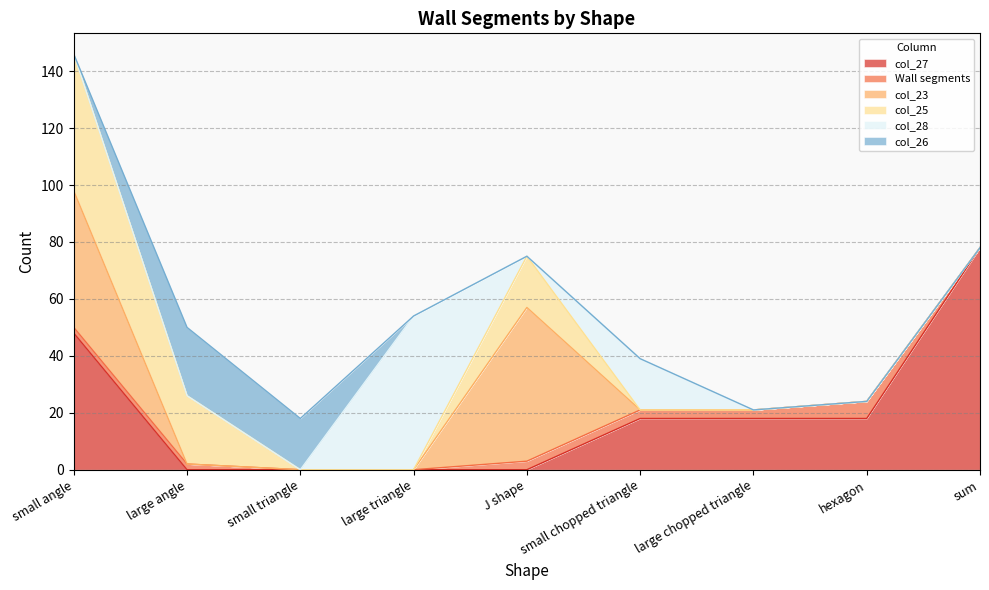

What is the maximum value for col_26?

24